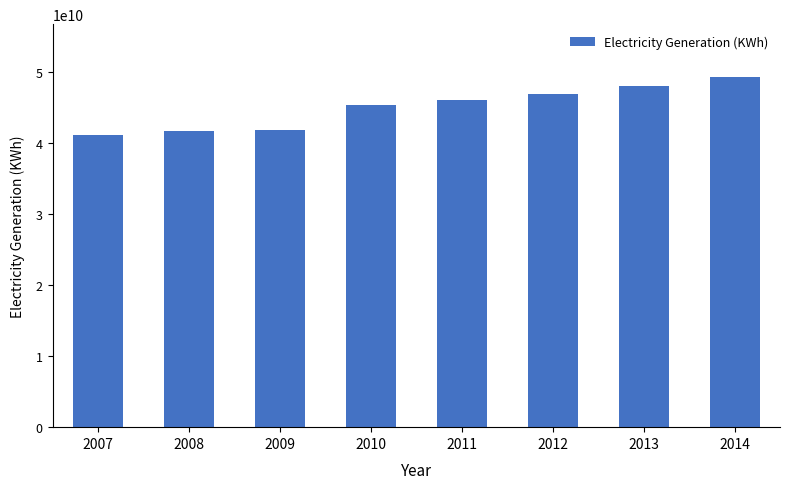

Which label corresponds to the smallest value in the chart?

2007